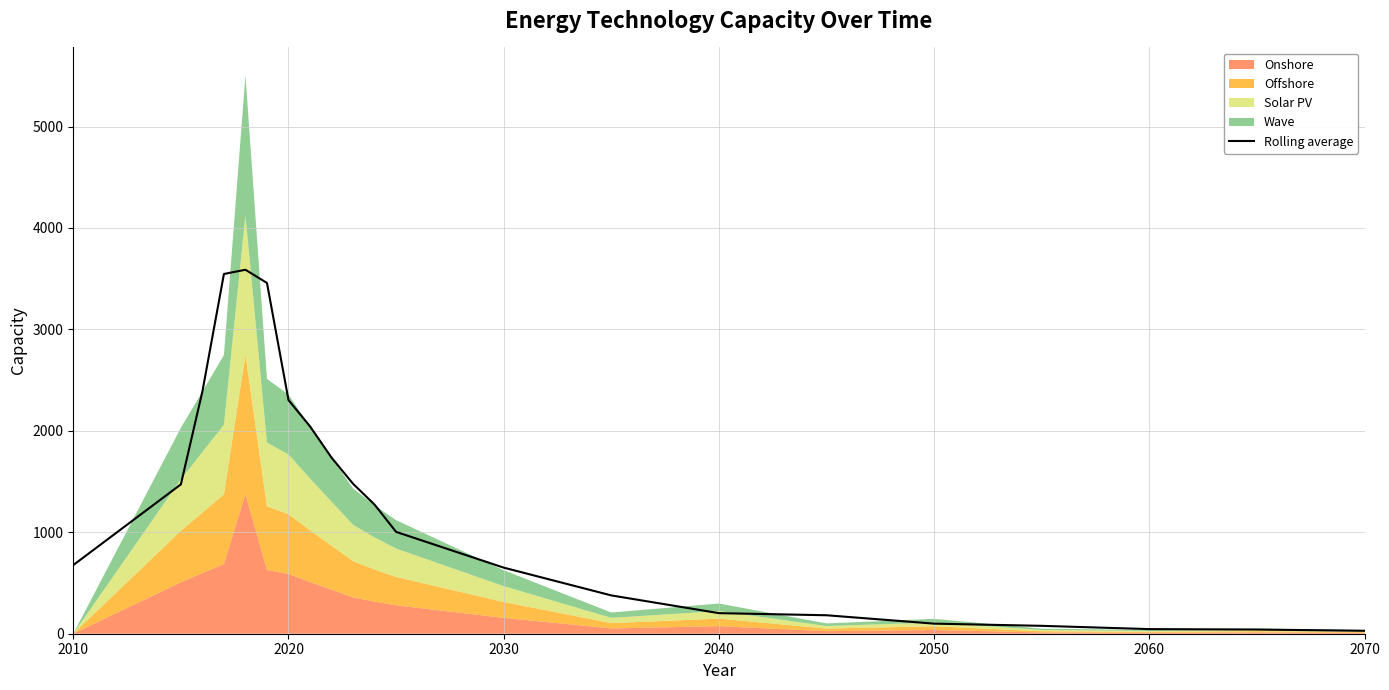

True or false: Rolling average has a value of 45.5 at 2060.

True